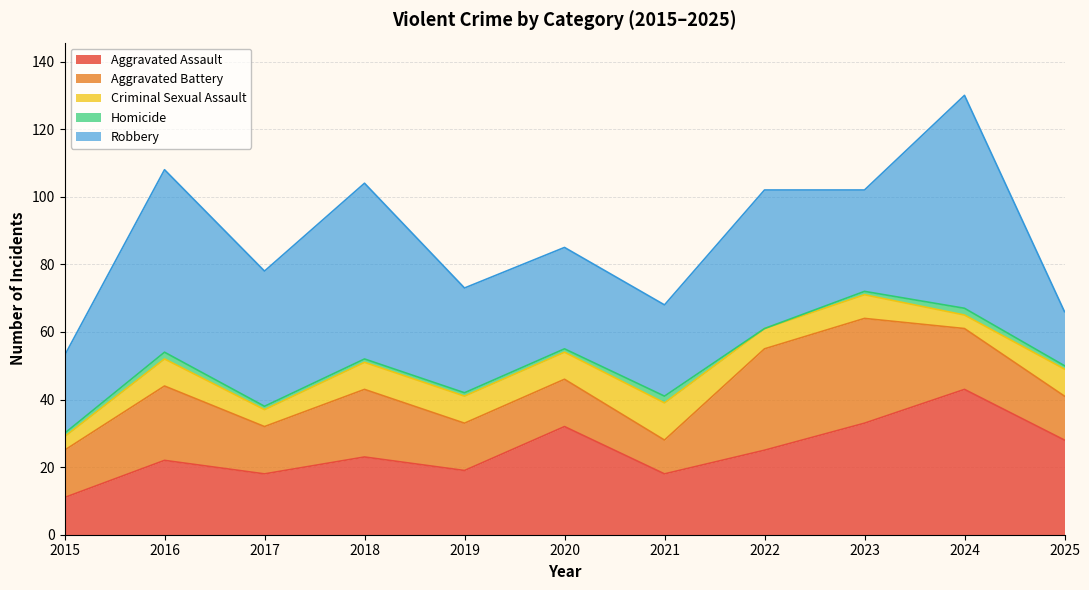

Rank the series by their maximum value, from highest to lowest.

Robbery, Aggravated Assault, Aggravated Battery, Criminal Sexual Assault, Homicide